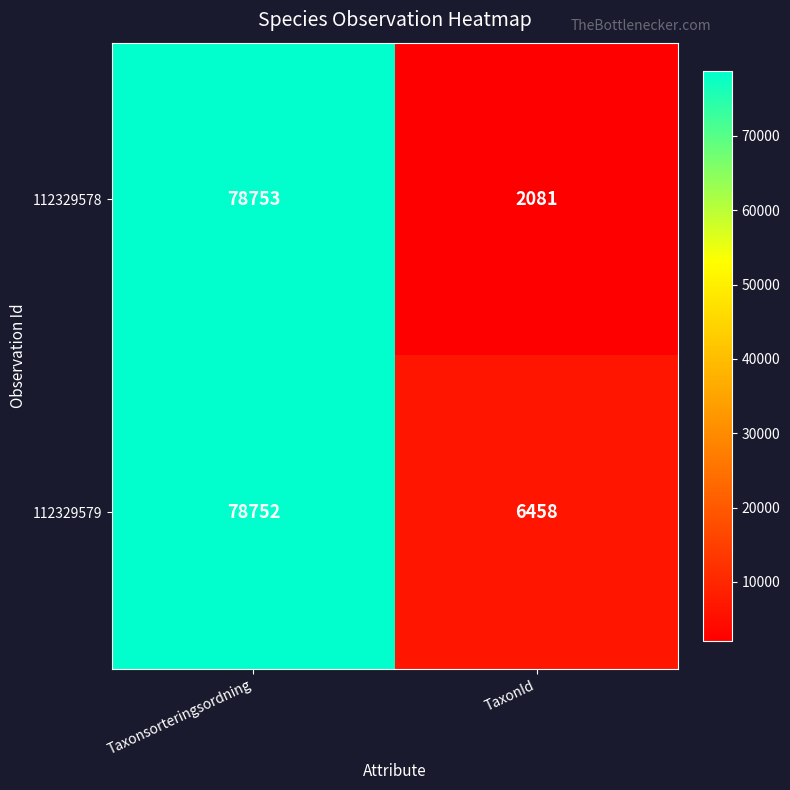

At how many categories does at least one series exceed 40902?

1